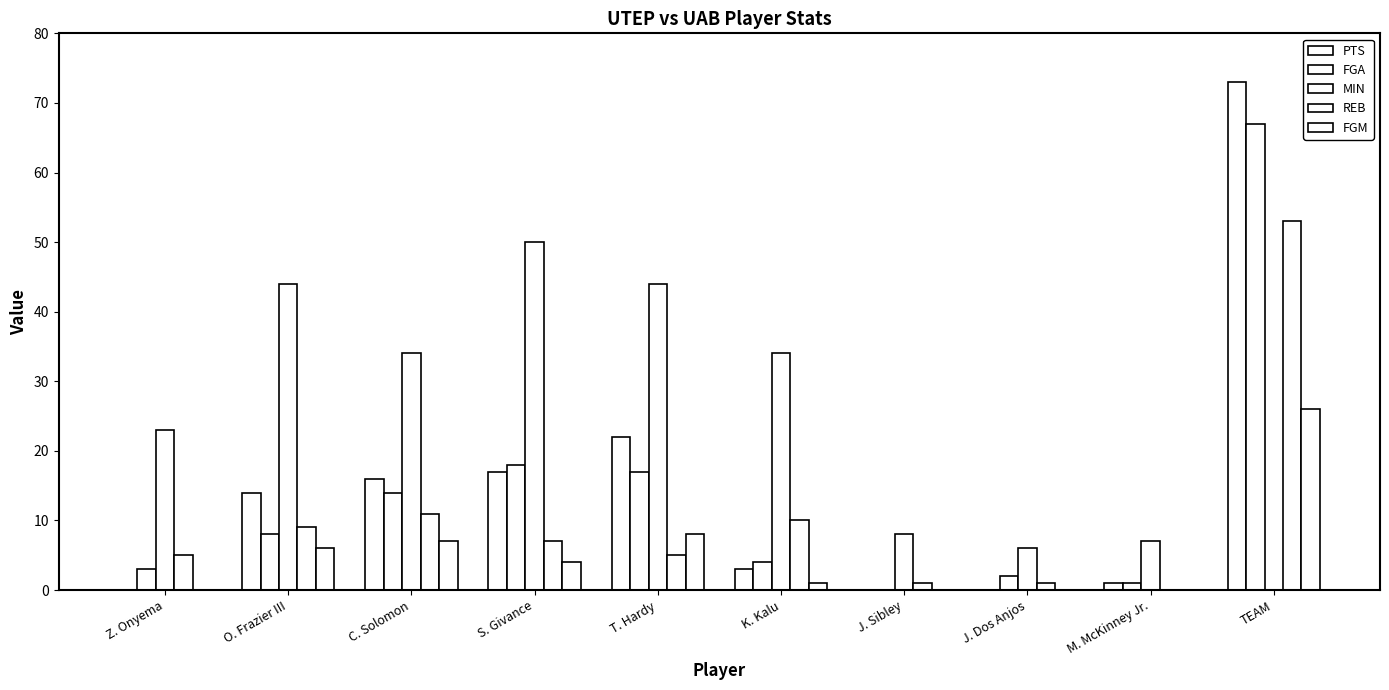

What is the total value across all series at J. Sibley?

9